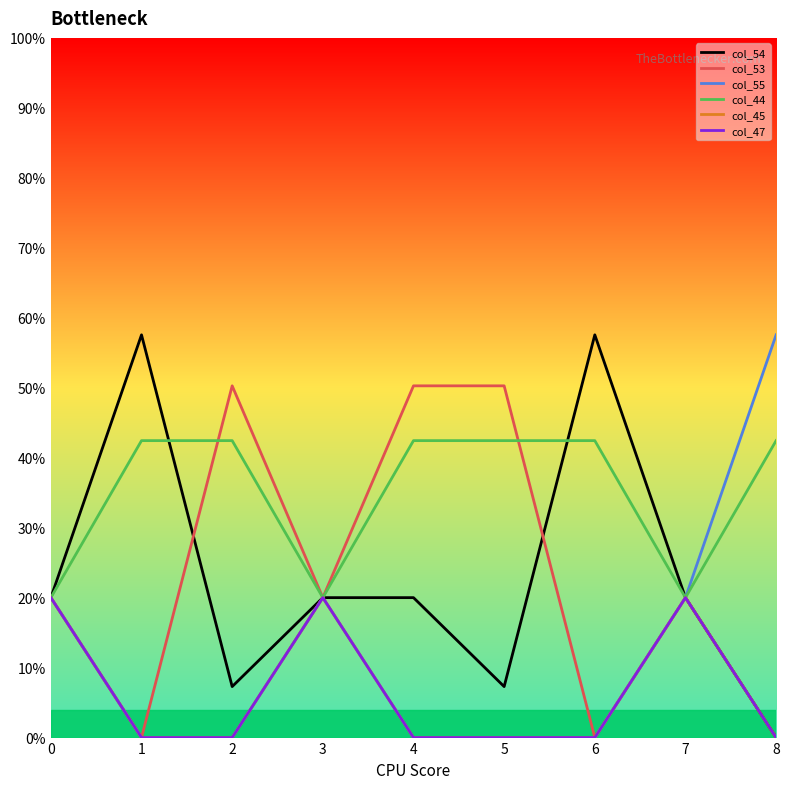

Is this an area chart (filled region under the line)?

No